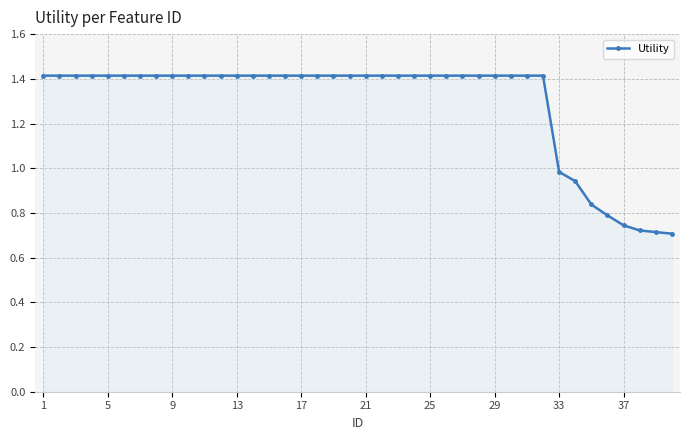

What is the average value?

1.3